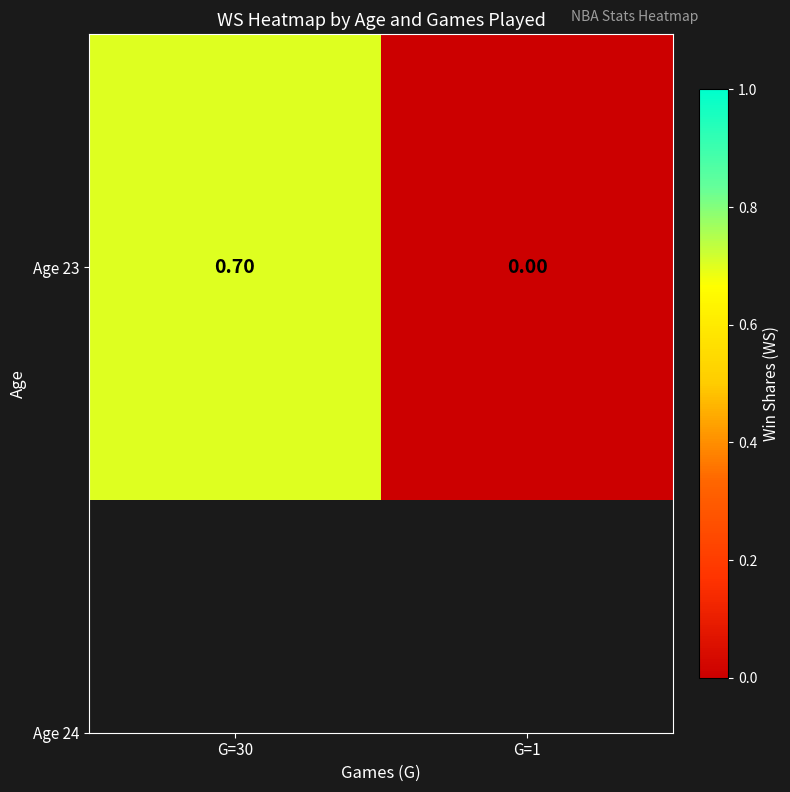

List the labels in order of value, largest first.

G=30, G=1